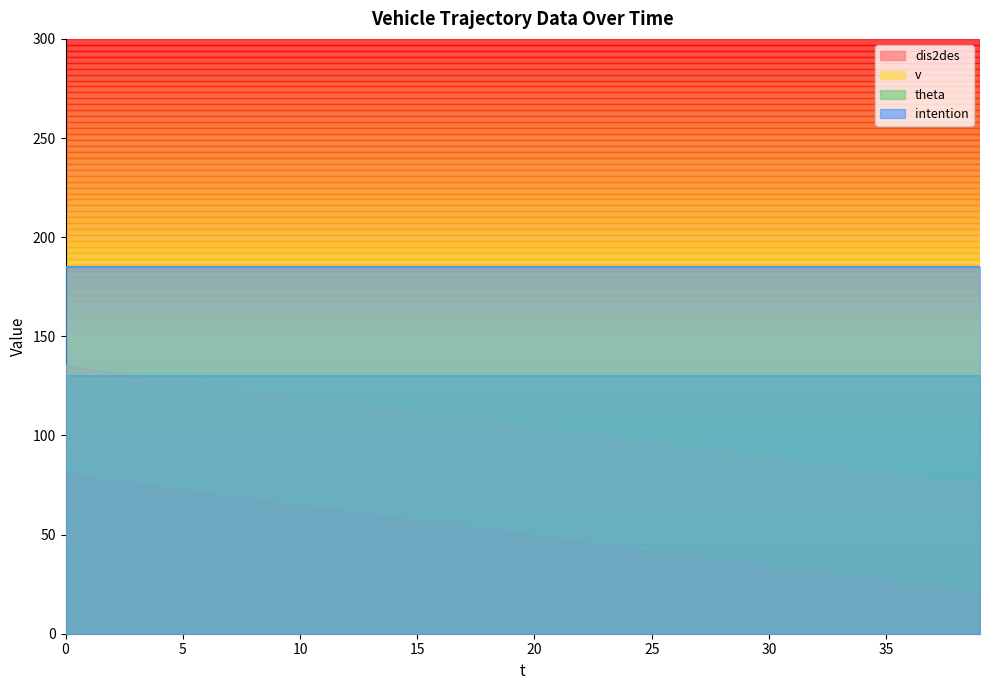

Which category has the lowest value in the dis2des series?

39